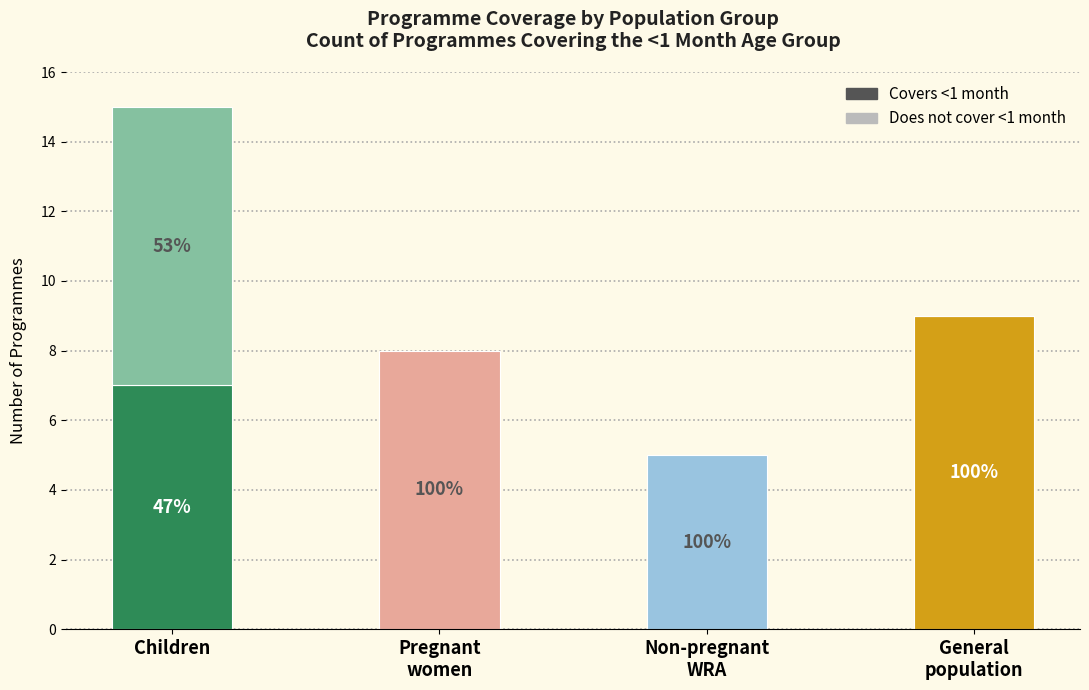

What are all the series names shown in the legend?

Covers <1 month, Does not cover <1 month